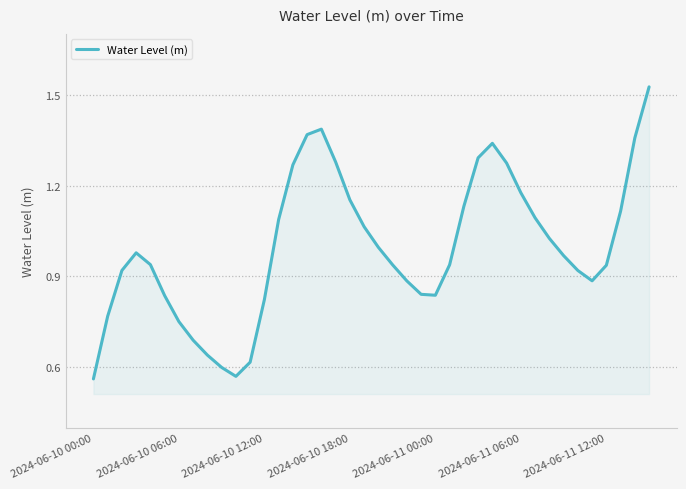

What is the average value?

1.0